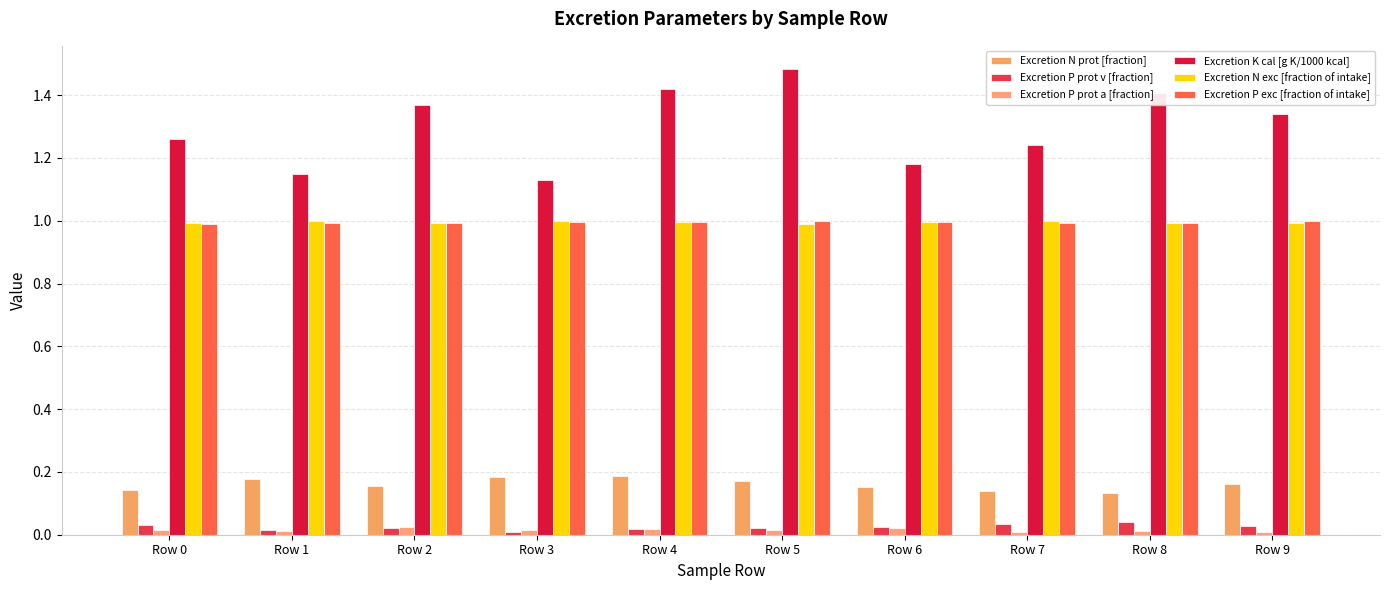

Does the chart contain any negative values?

No